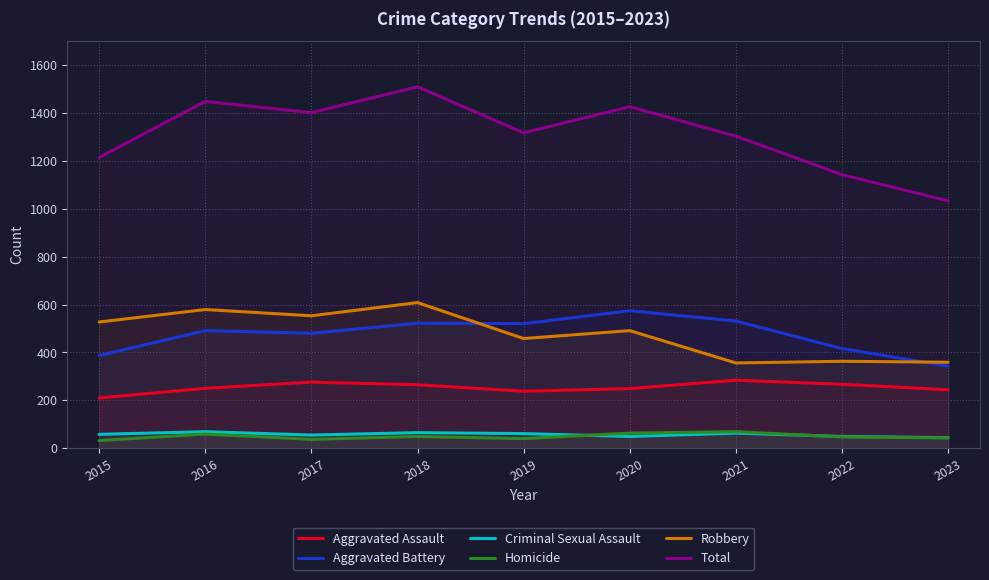

Which series has the largest total across all categories?

Total